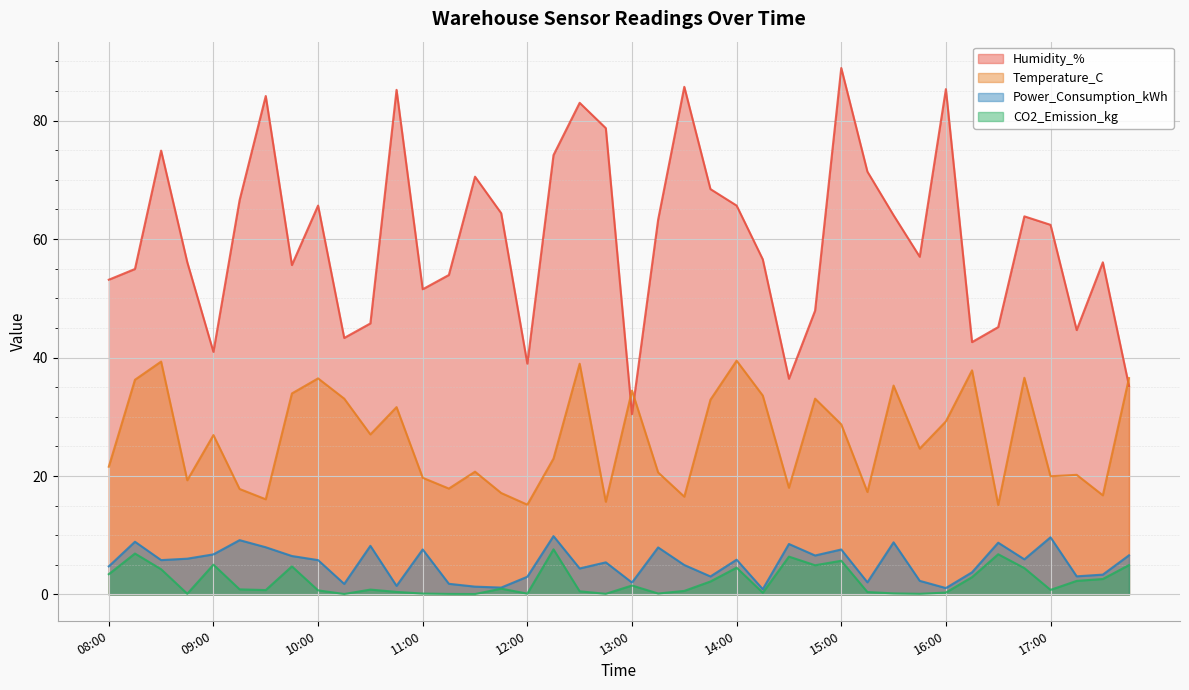

Between 11:00 and 12:00, which series saw the biggest shift?

Humidity_%